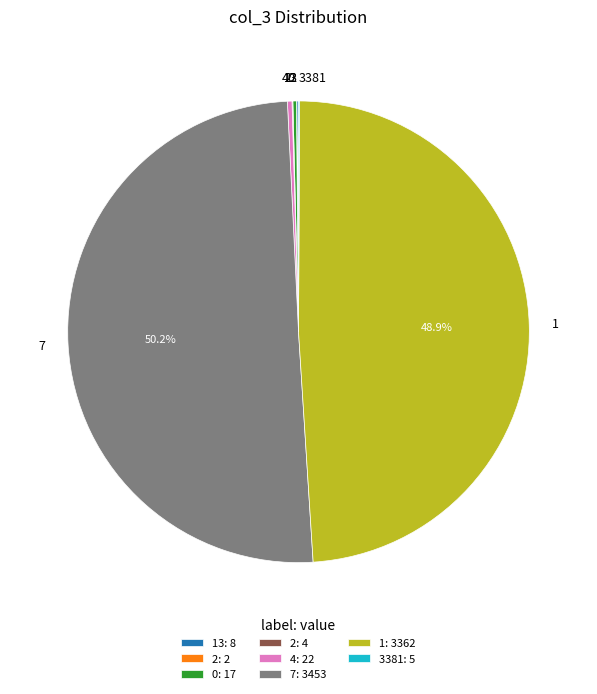

Combined, do 4: 22 and 1: 3362 account for over 50%?

No